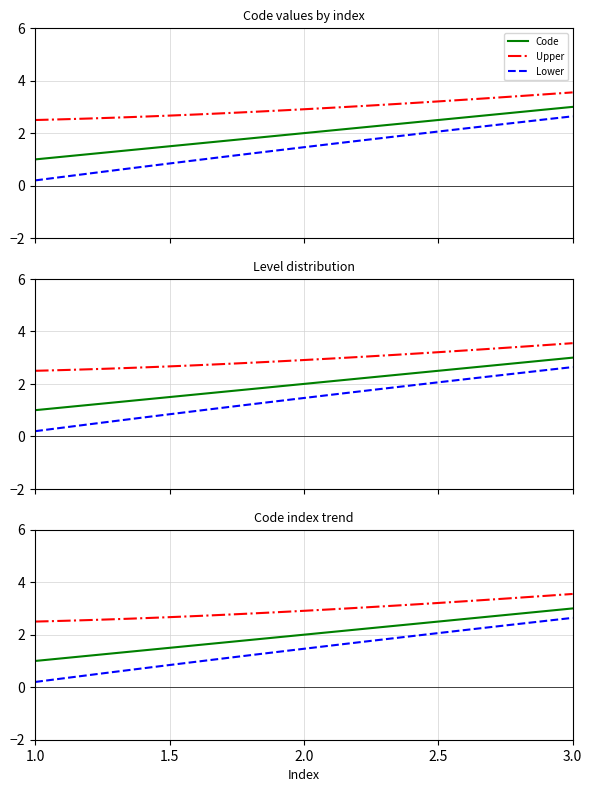

What is the smallest value displayed?

1